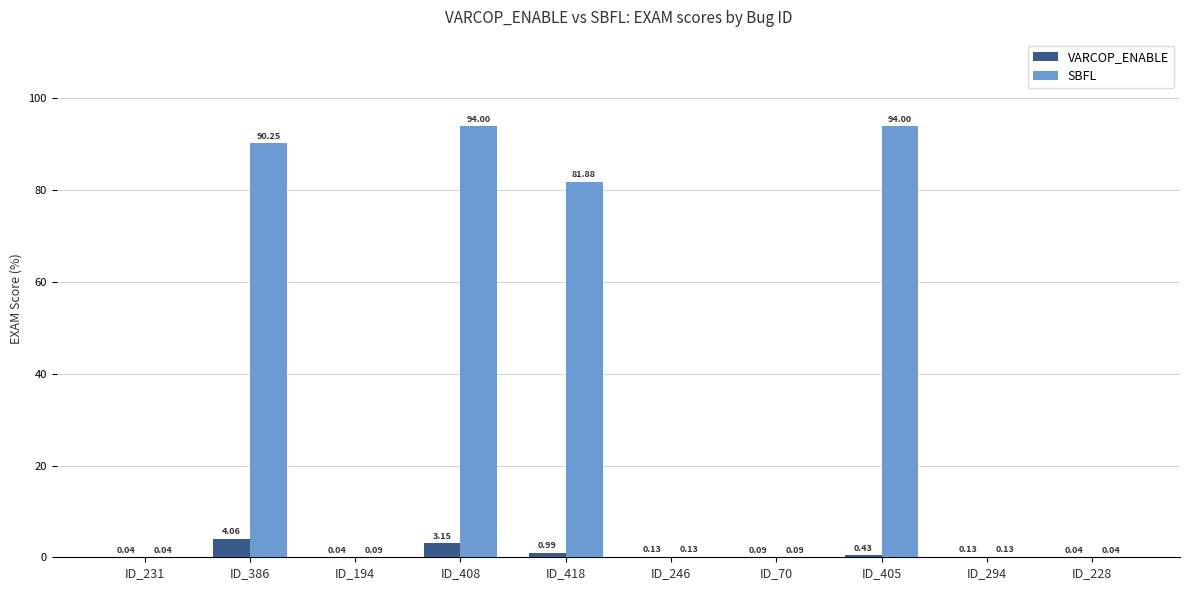

Between ID_194 and ID_70, which series saw the biggest shift?

VARCOP_ENABLE